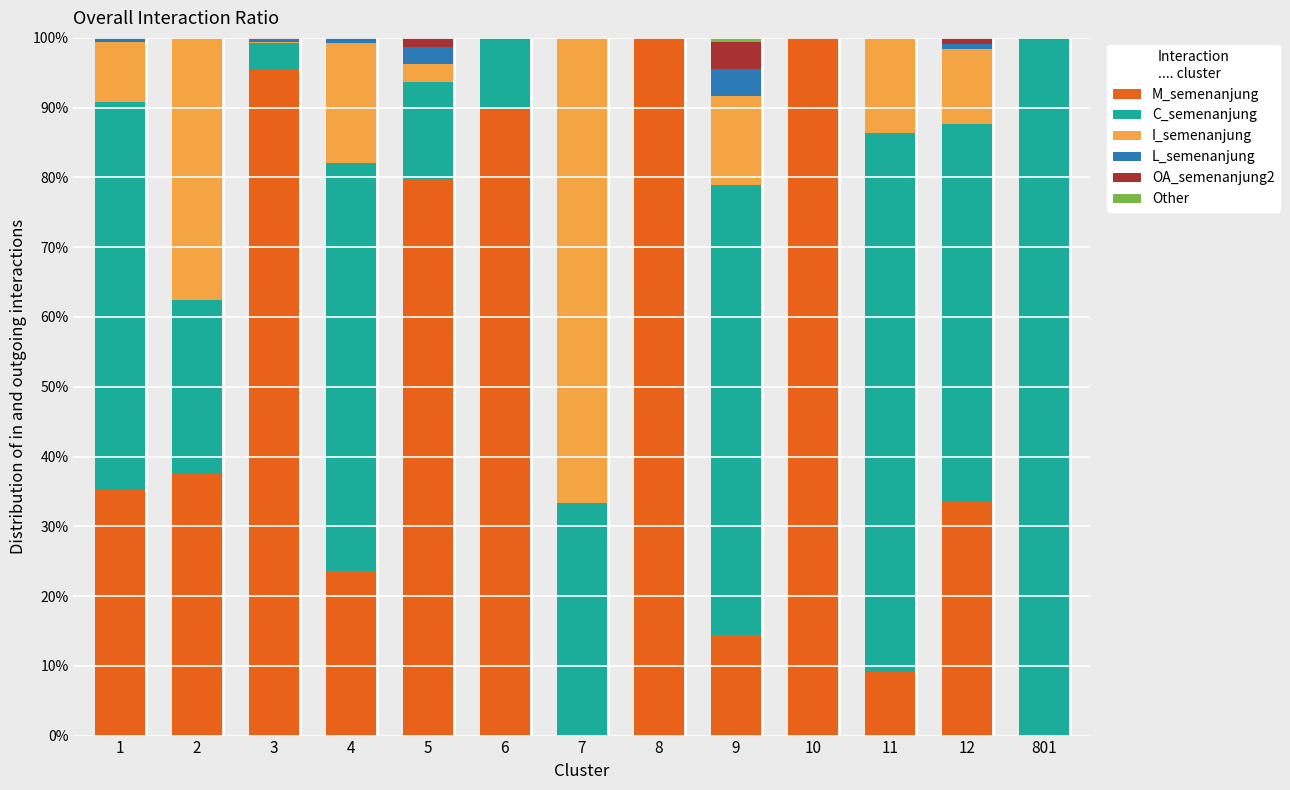

How many series are shown in this chart?

6